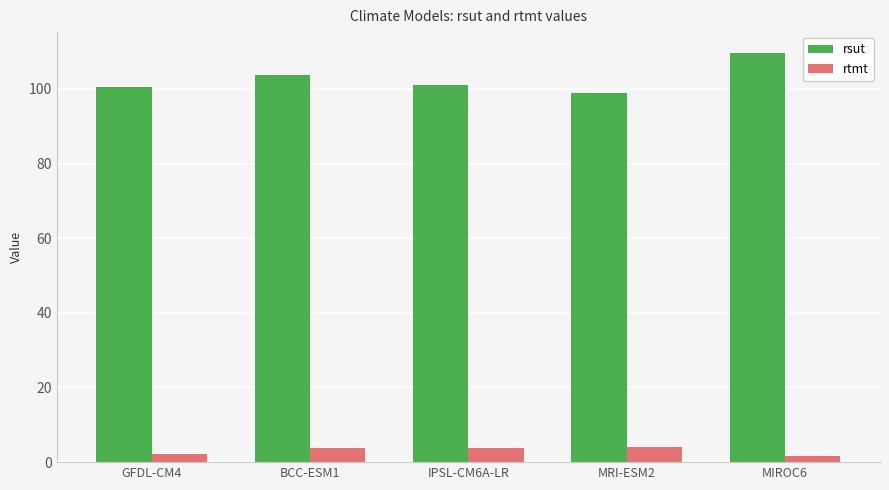

What is the value of the rsut bar at the 3rd from the left?

101.1